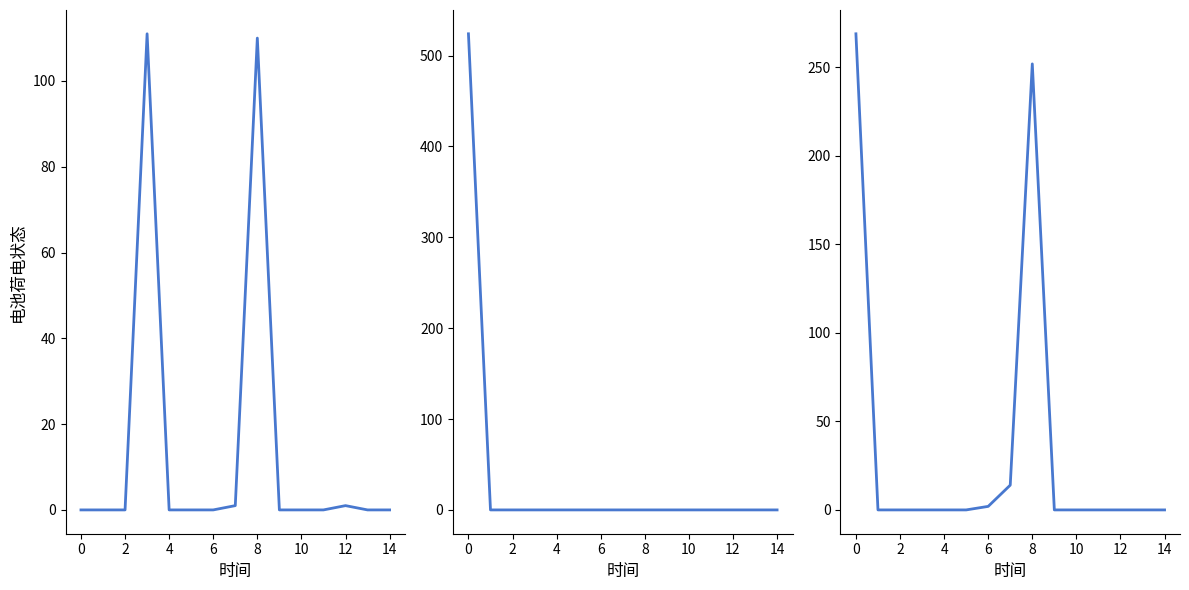

What is the maximum value shown in the chart?

524